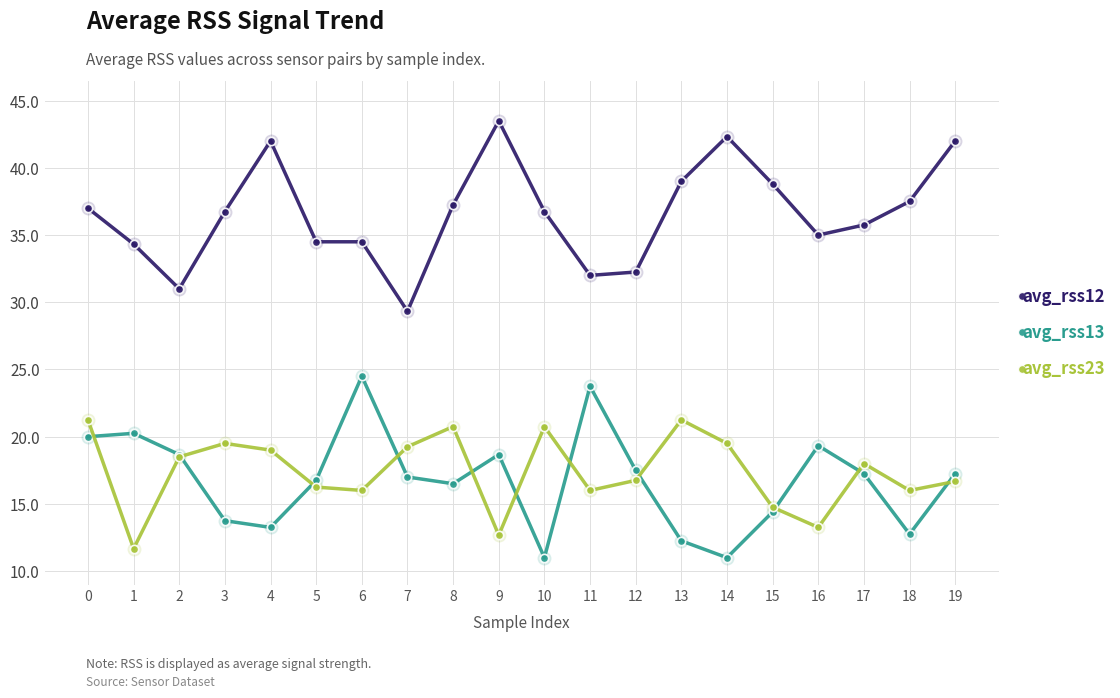

How many data points does each series have?

20